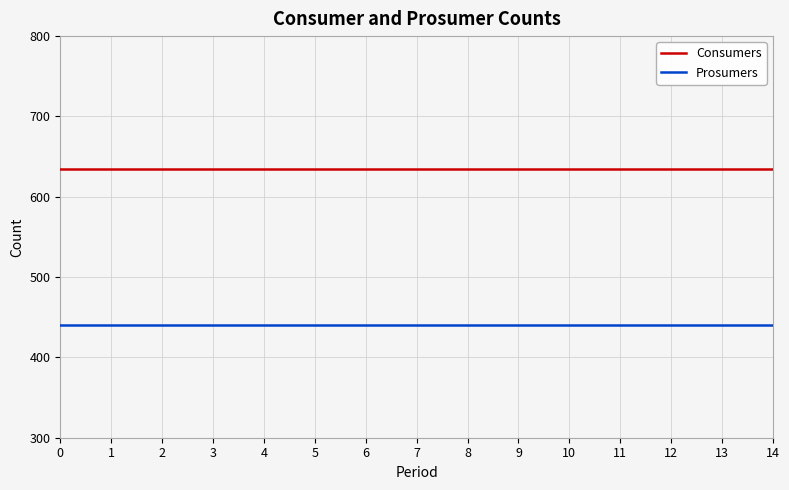

What is the total value across all series at 7?

1075